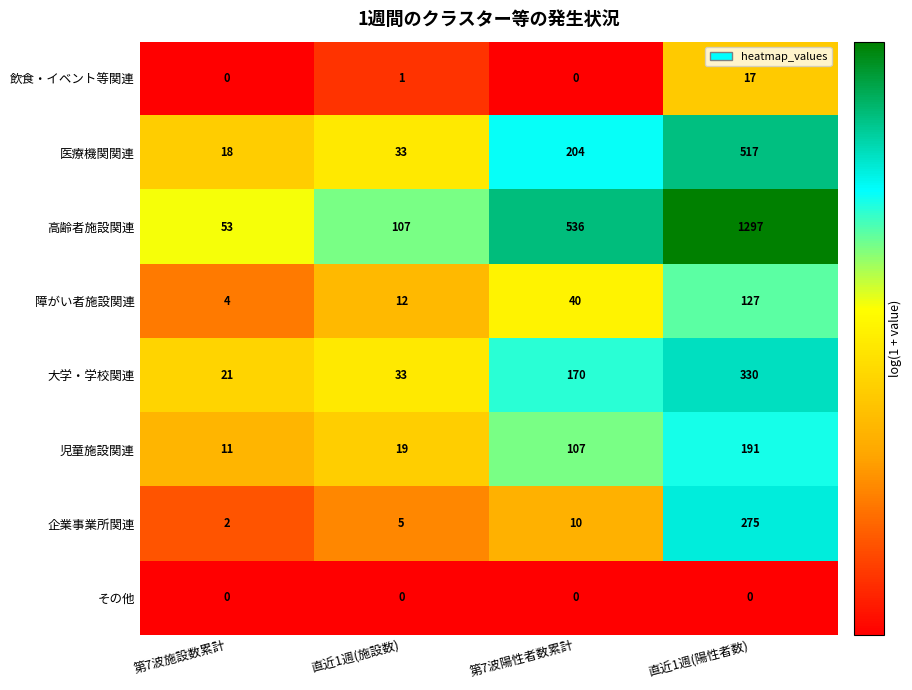

What is the difference between the second highest and minimum values in the 医療機関関連 series?

186